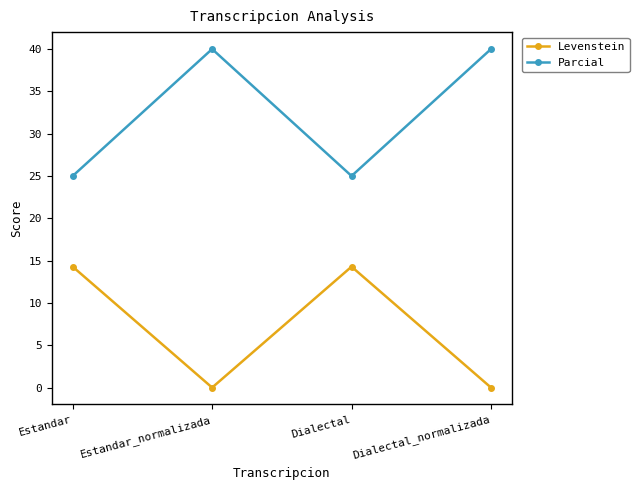

What is the spread (max minus min) of values at Dialectal_normalizada?

40.0